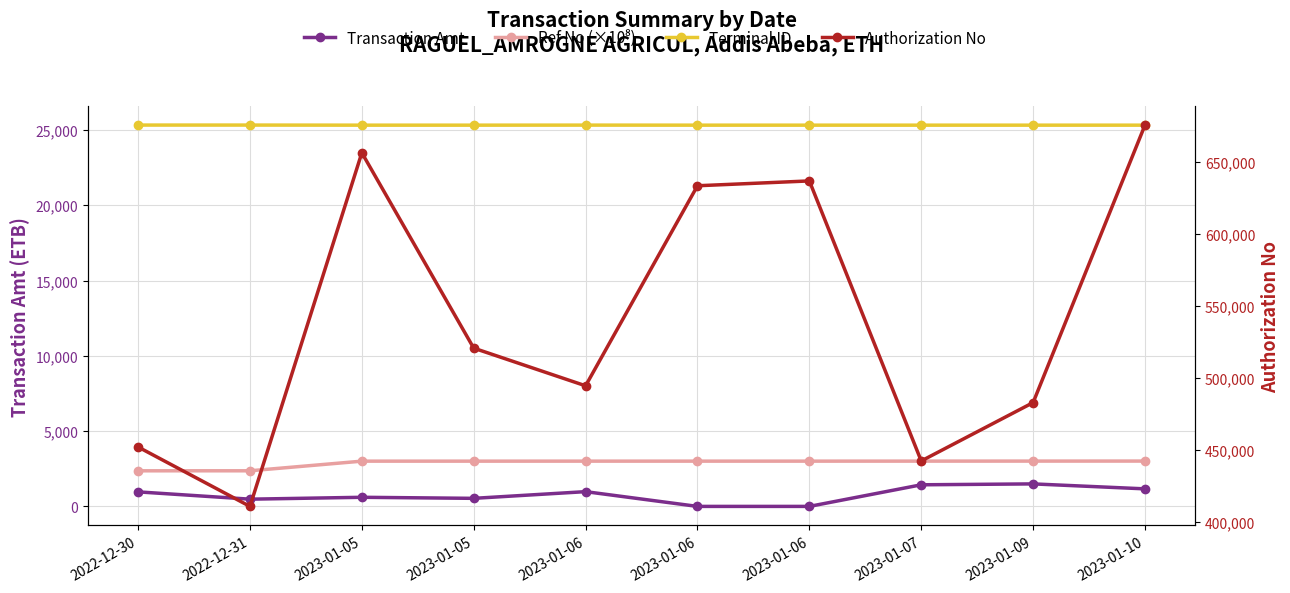

True or false: Authorization No and Ref No (×10⁸) cross at least once.

False